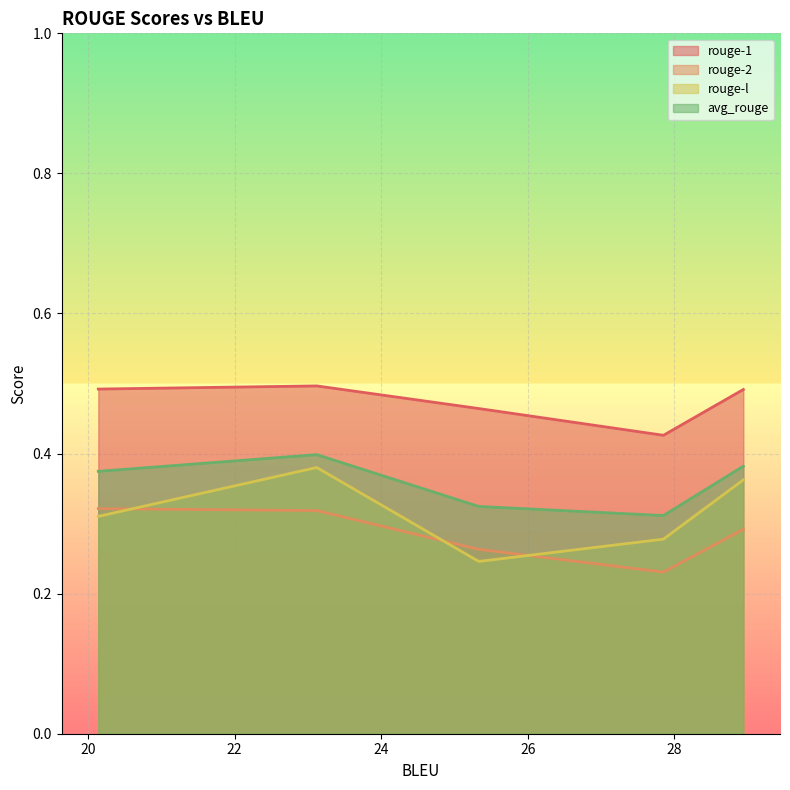

List the series in order of their peak value, lowest first.

rouge-2, rouge-l, avg_rouge, rouge-1